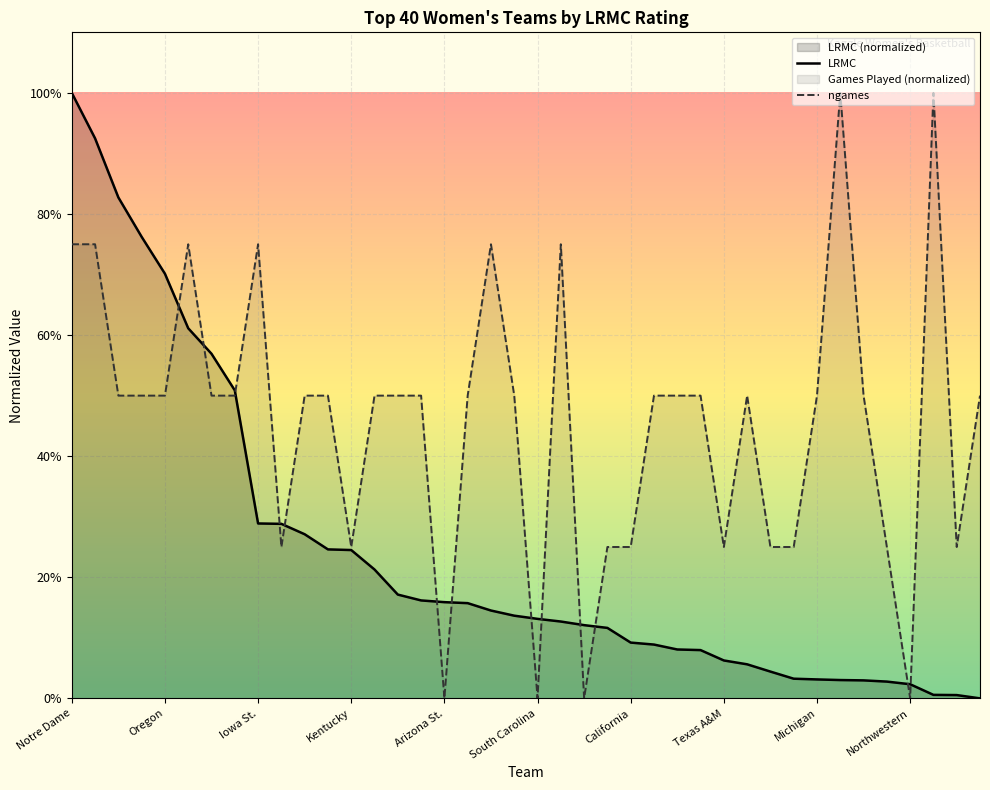

Rank the series at Texas A&M from highest to lowest value.

ngames, LRMC